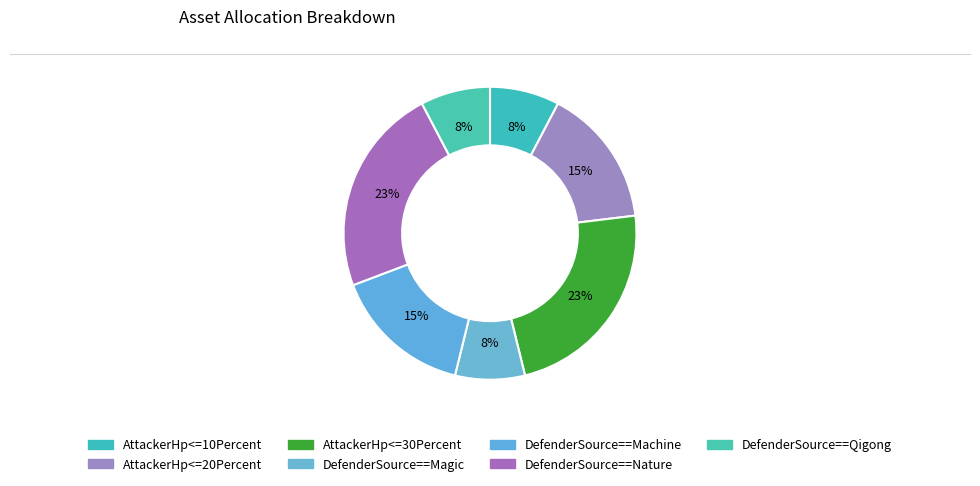

How many segments does this pie chart have?

7